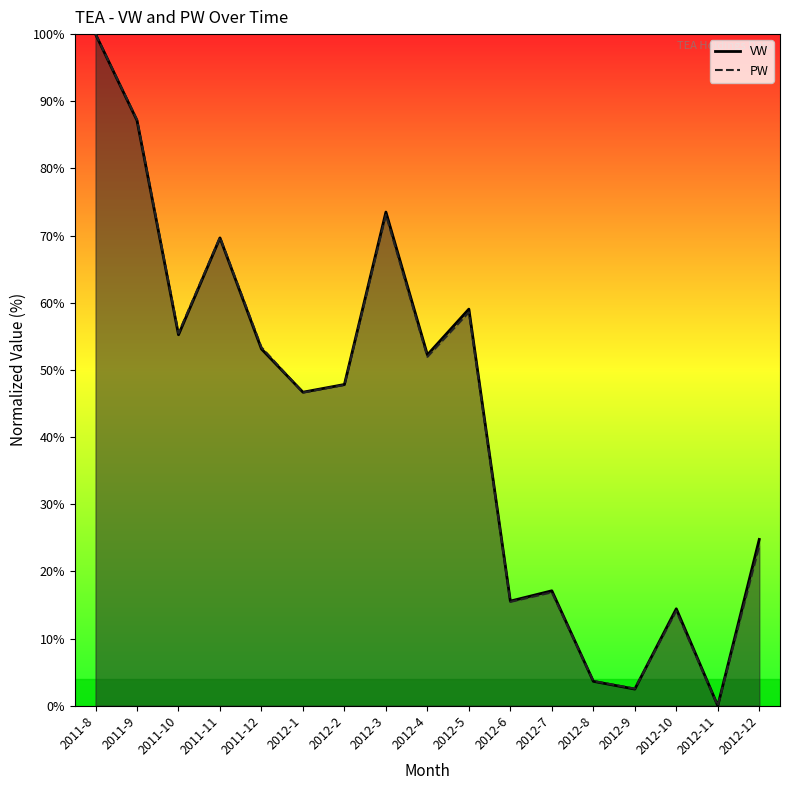

How many data points in VW are less than 47?

8